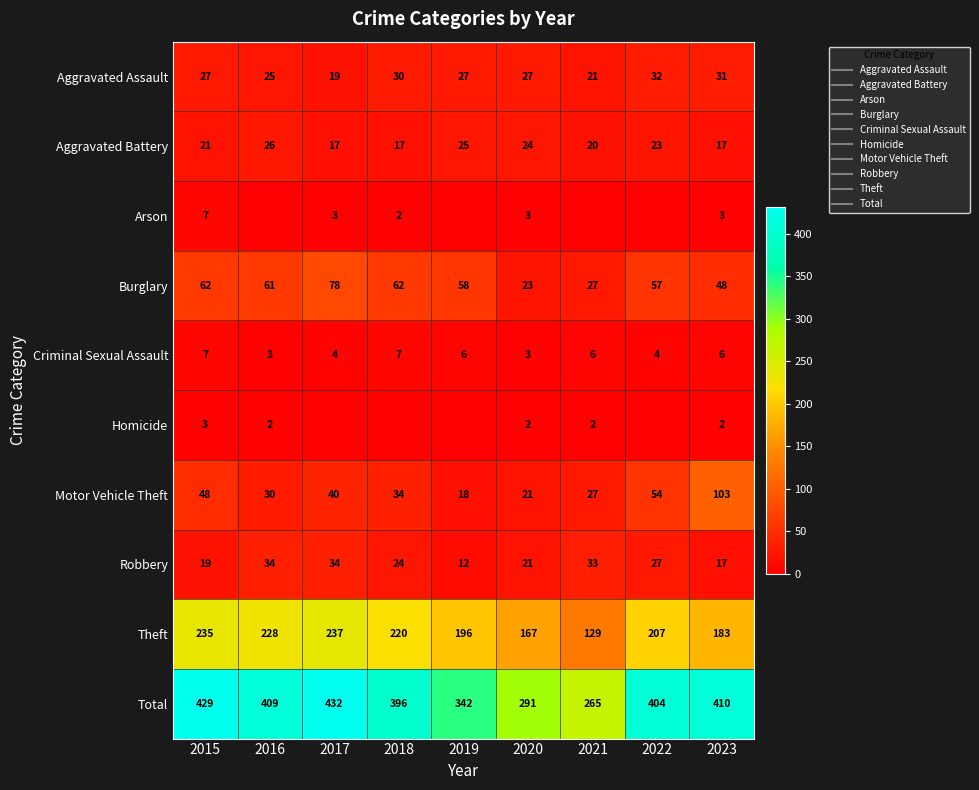

Between 2016 and 2017, which is larger?

2016